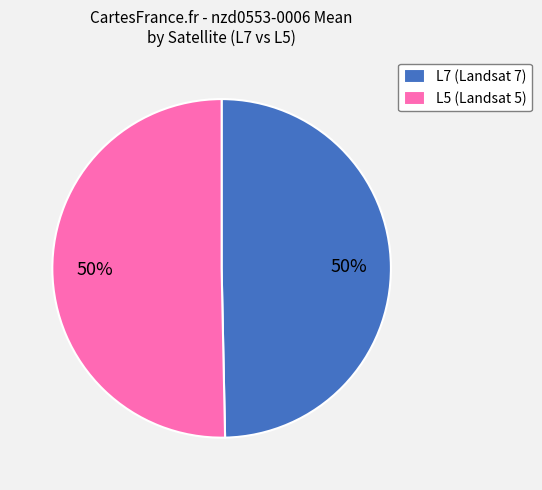

True or false: L5 (Landsat 5) accounts for 50% of the total.

True